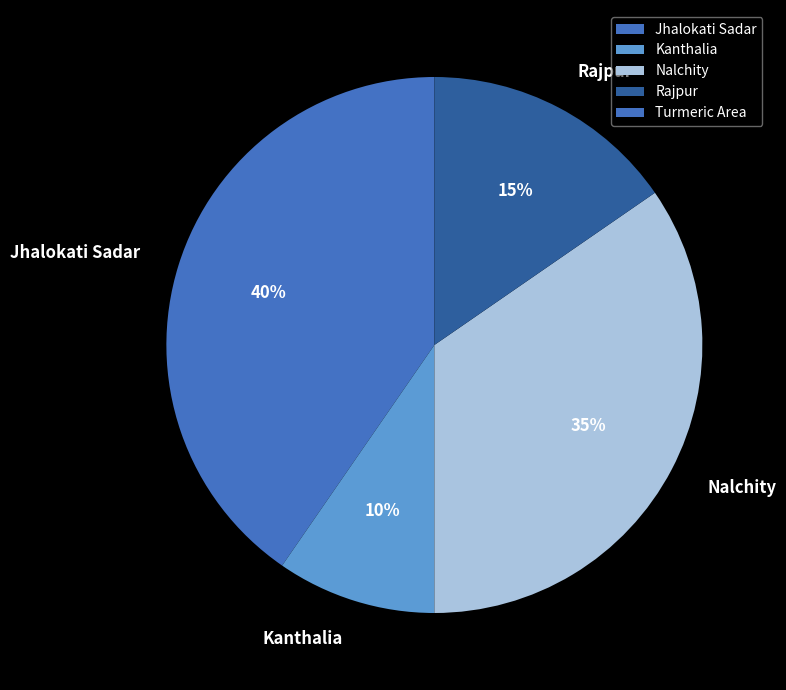

Is it true that Rajpur is 25% of the pie?

False